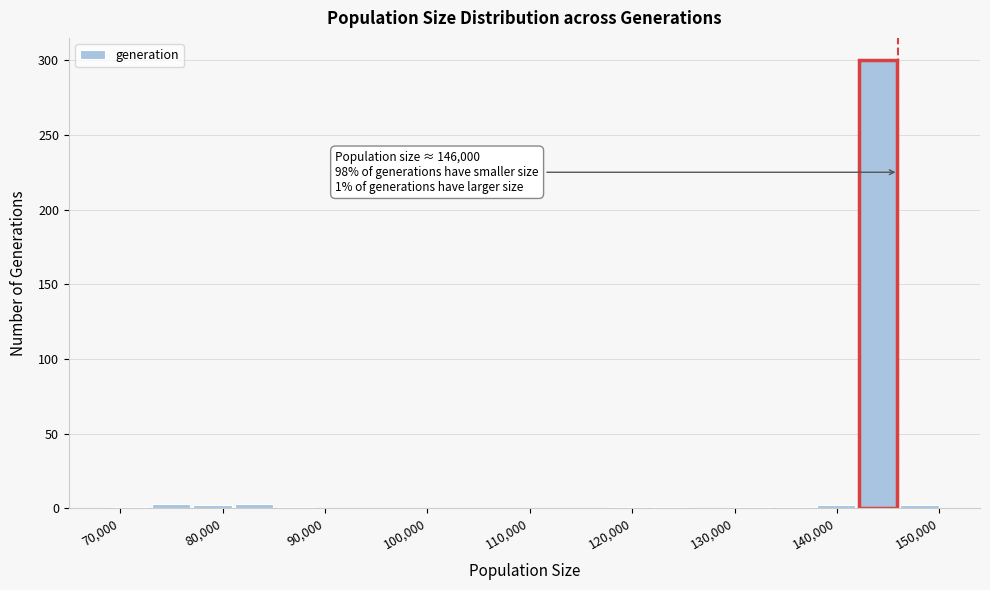

Which range on the x-axis has the tallest bar?

142000 to 146000